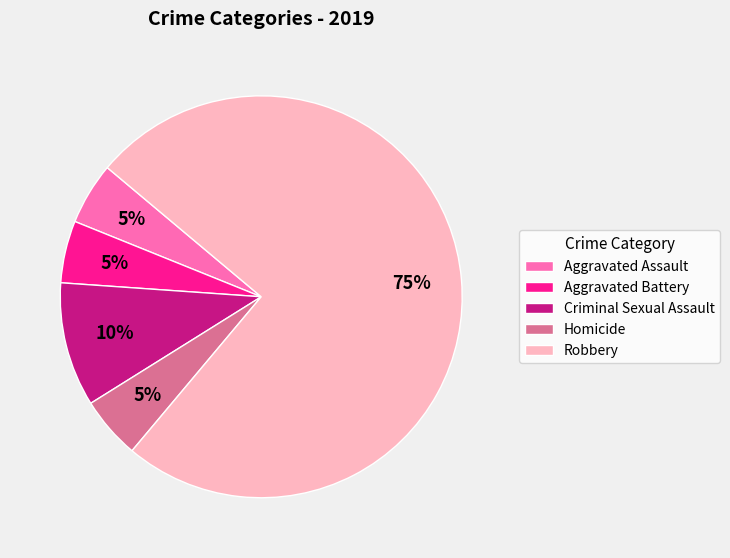

Count the number of slices in the pie.

5